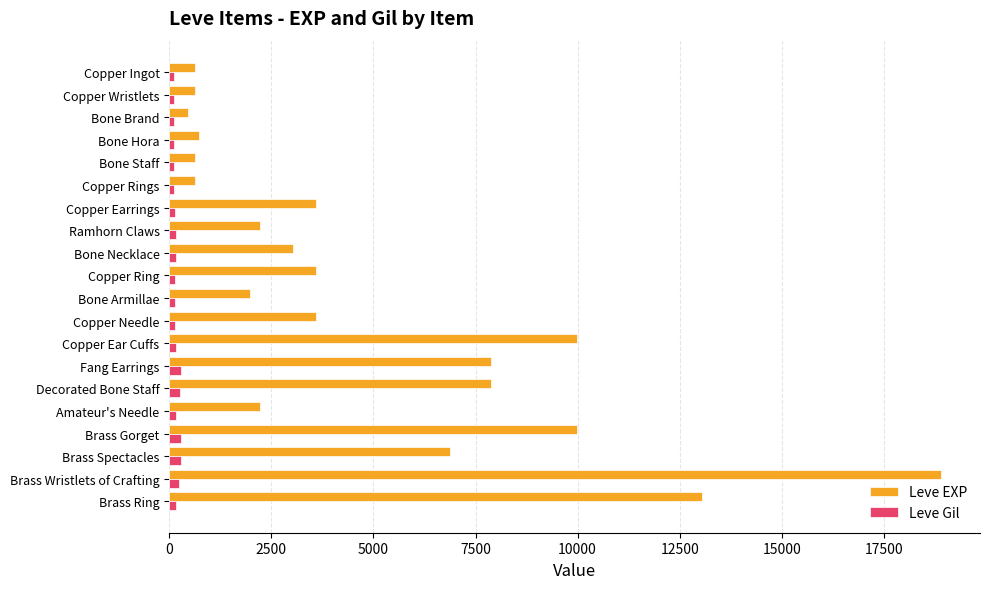

At how many categories does at least one series exceed 6590?

7